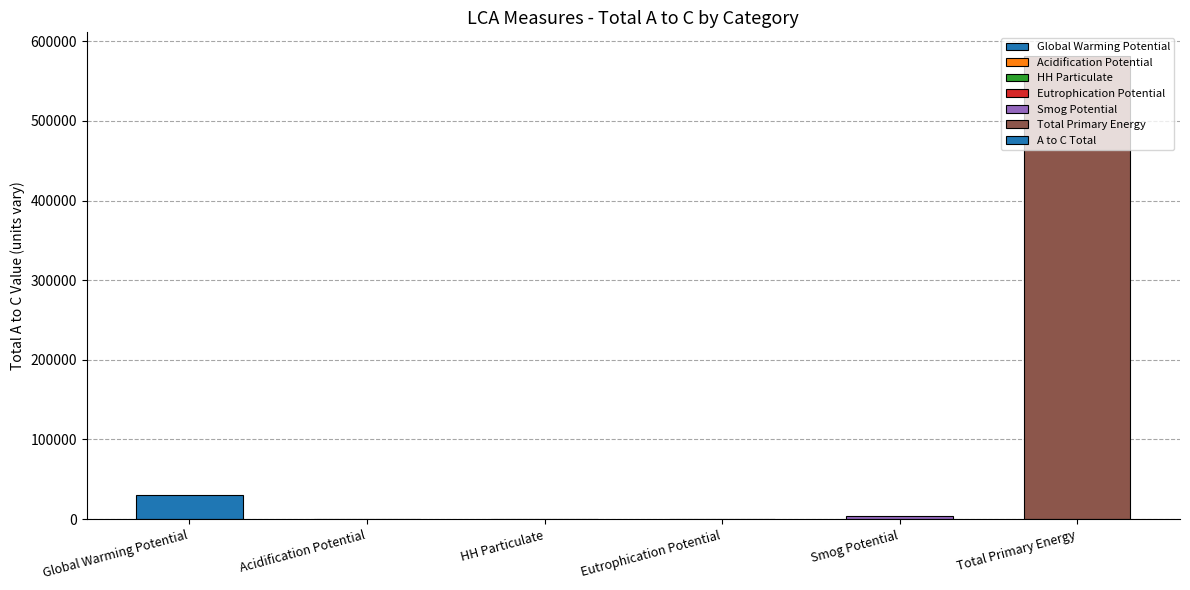

Where does the data first go above 3786?

Global Warming Potential